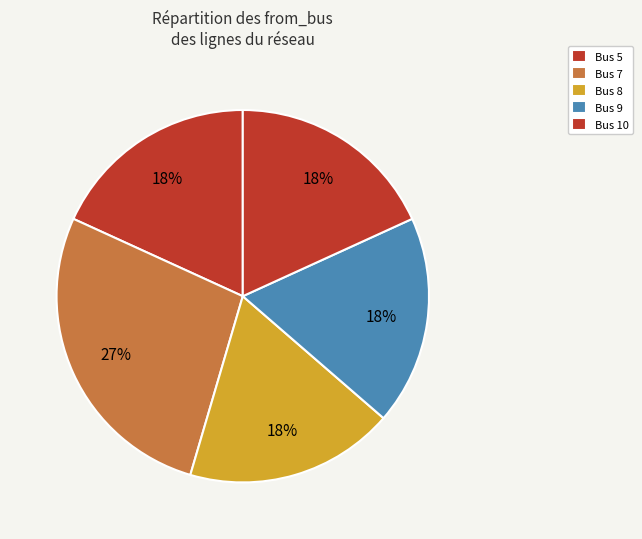

To the nearest percent, what is the average slice percentage?

20%